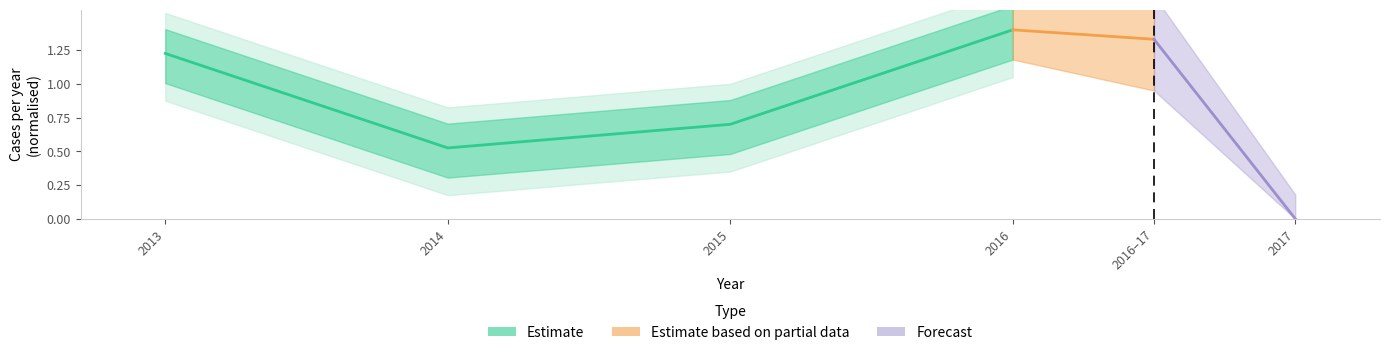

Rank the categories by value from lowest to highest.

2014, 2015, 2013, 2016